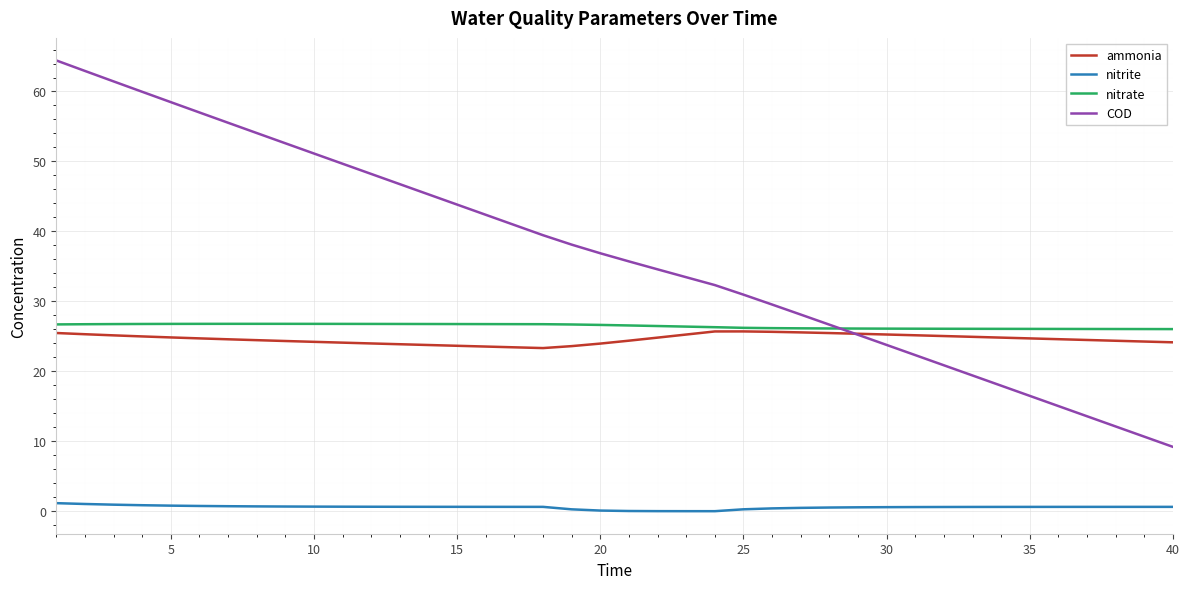

What is the greatest value displayed?

64.4